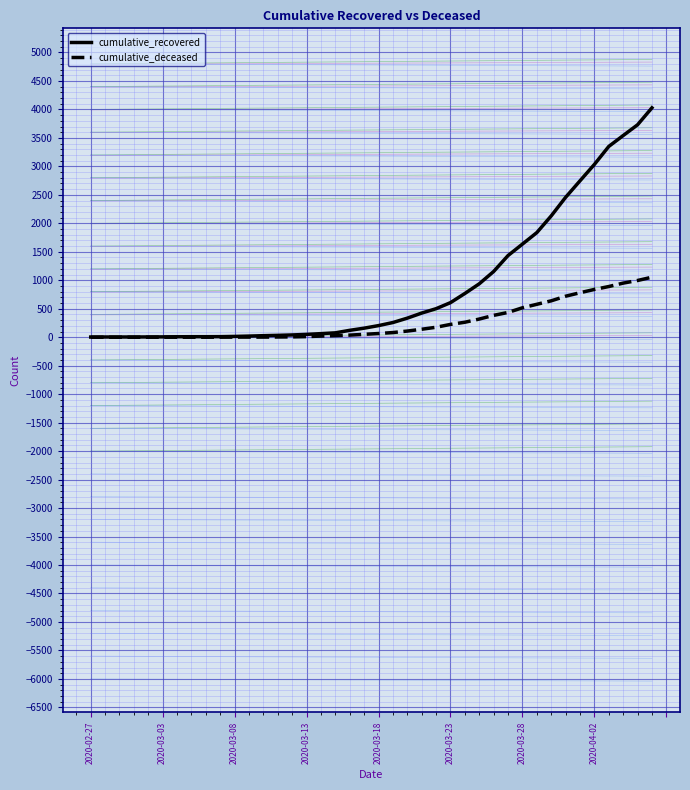

True or false: cumulative_recovered and cumulative_deceased intersect in this chart.

False